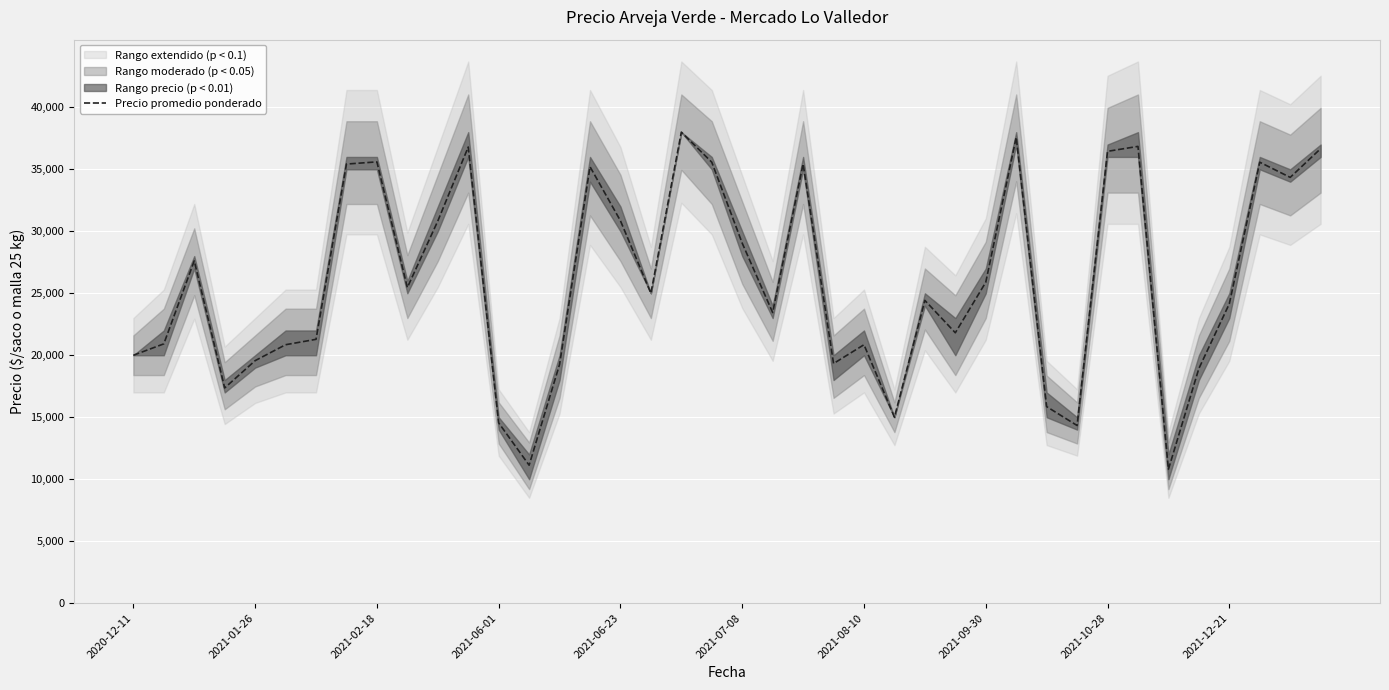

At which category does the chart reach its peak across all series?

18